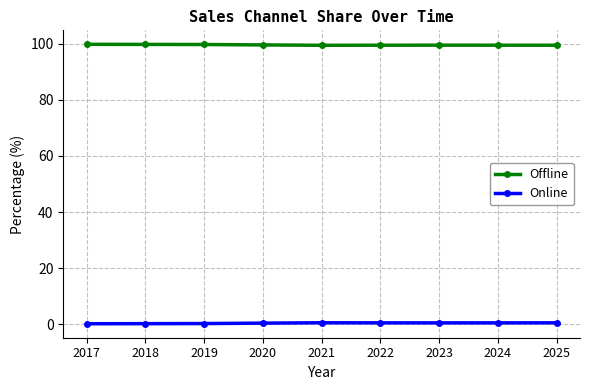

What is the sum of the Online values at 2018 and 2024?

0.8